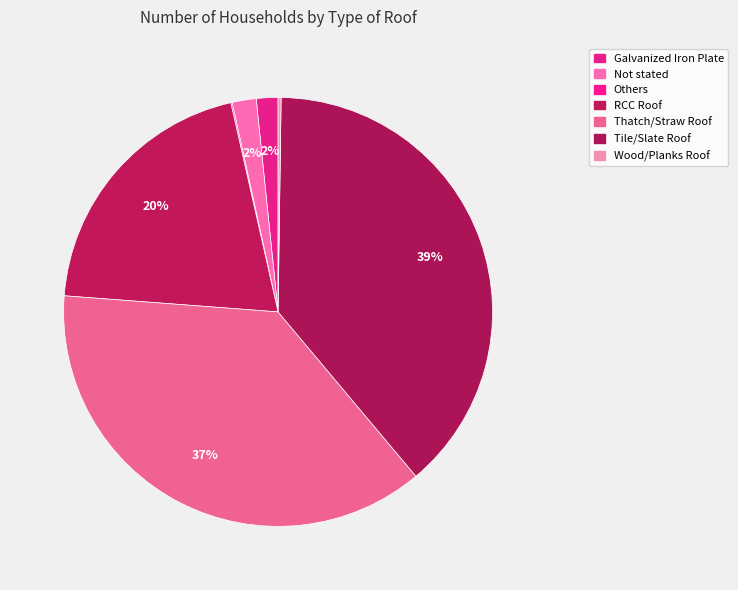

To the nearest percent, what percentage of the pie is Tile/Slate Roof?

39%